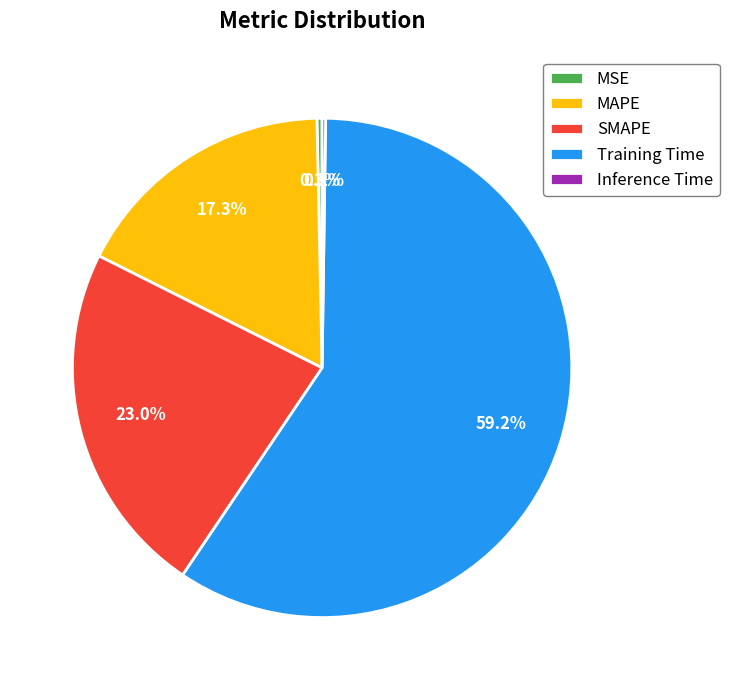

To the nearest percent, what is the average slice percentage?

20%